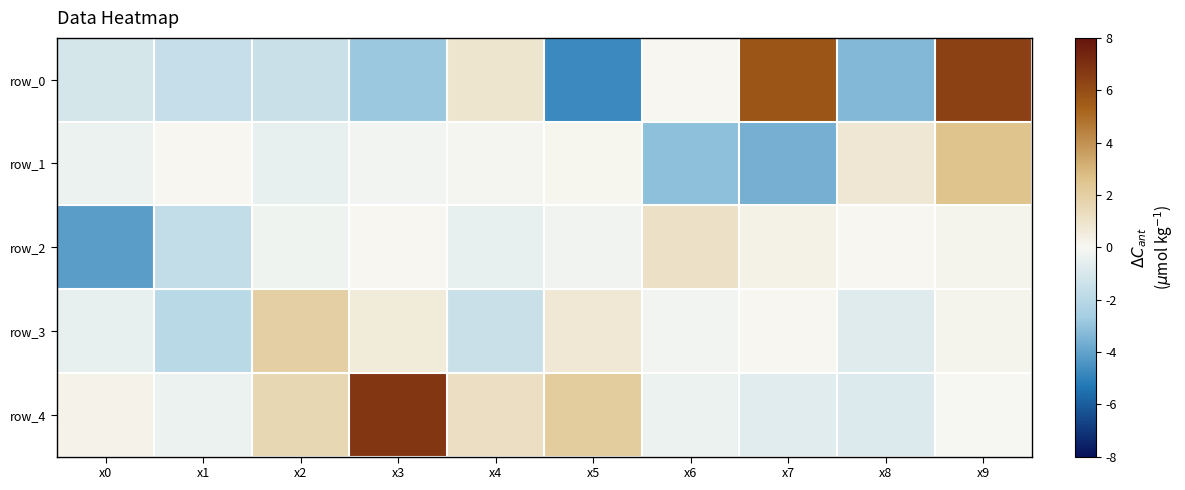

Is it true that row_2 equals 0.0 at x8?

True